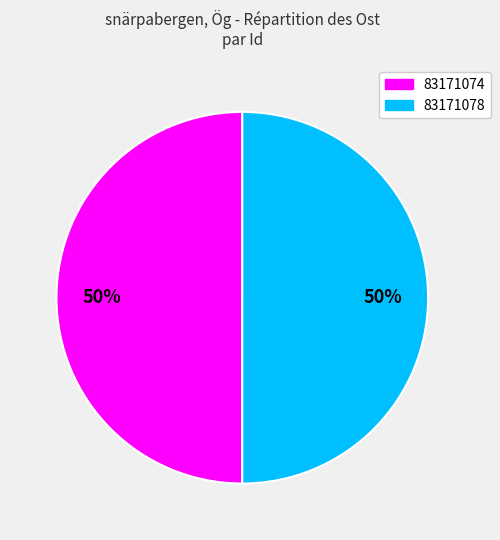

The 83171074 slice represents 39% of the pie. True or false?

False